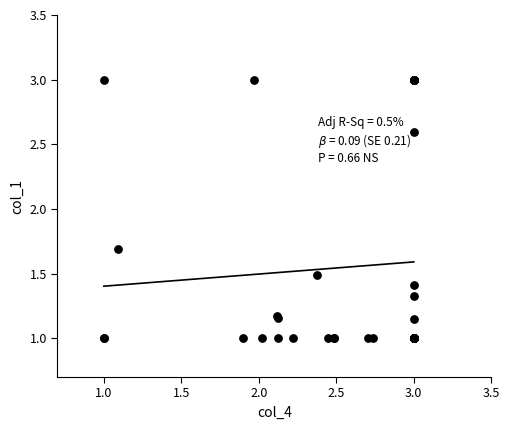

What Y value in the scatter plot is closest to 2?

1.7